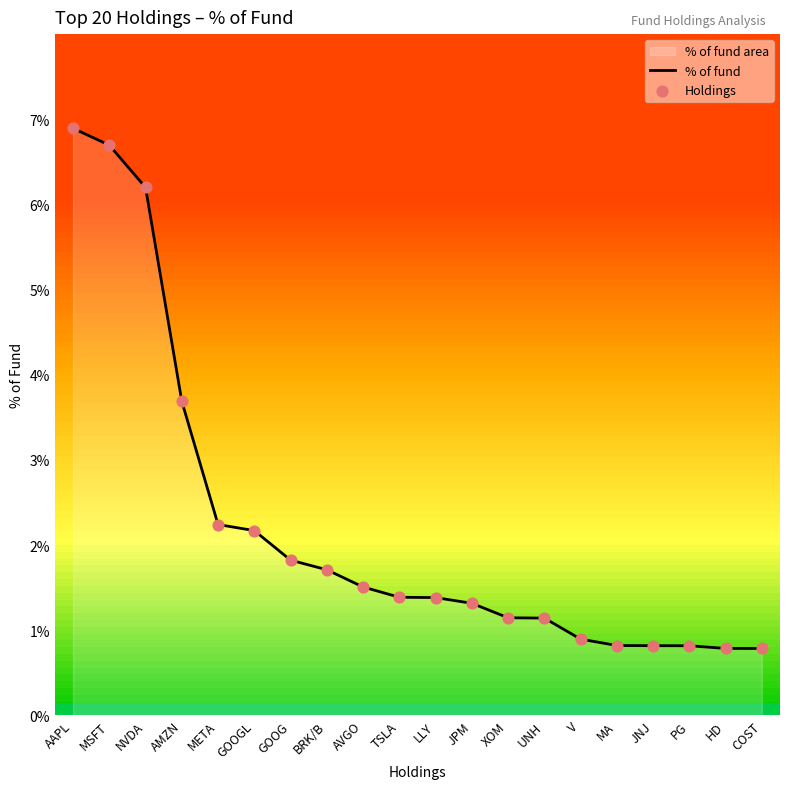

Which series has the largest total across all categories?

% of fund